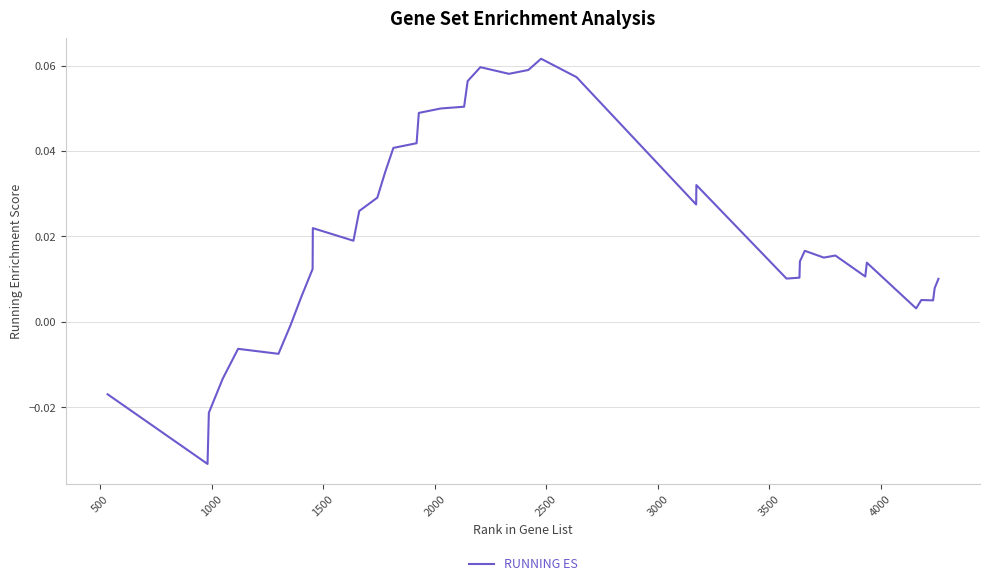

Does the chart display data point markers on the line(s)?

No